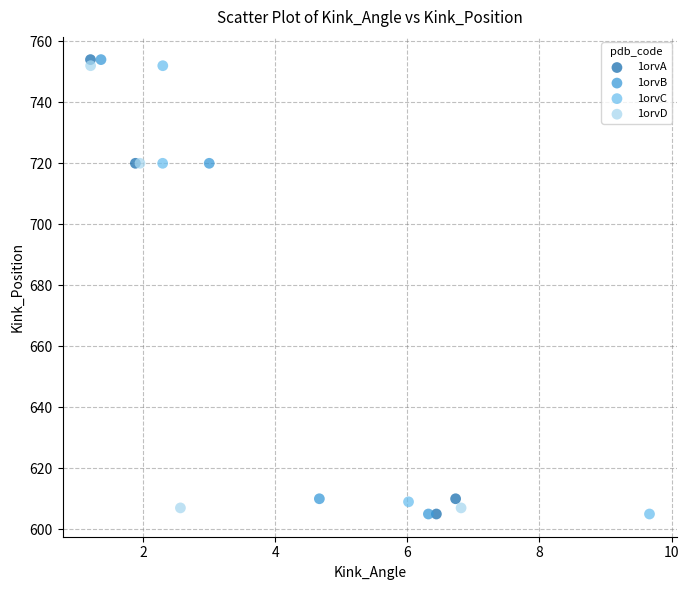

What are all the series names shown in the legend?

1orvA, 1orvB, 1orvC, 1orvD